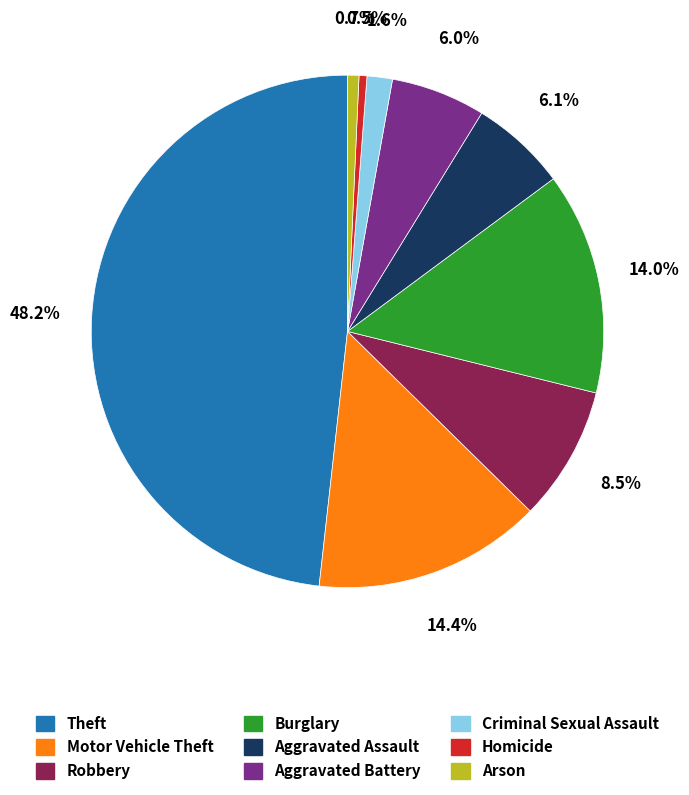

Is it true that Theft is 48% of the pie?

True